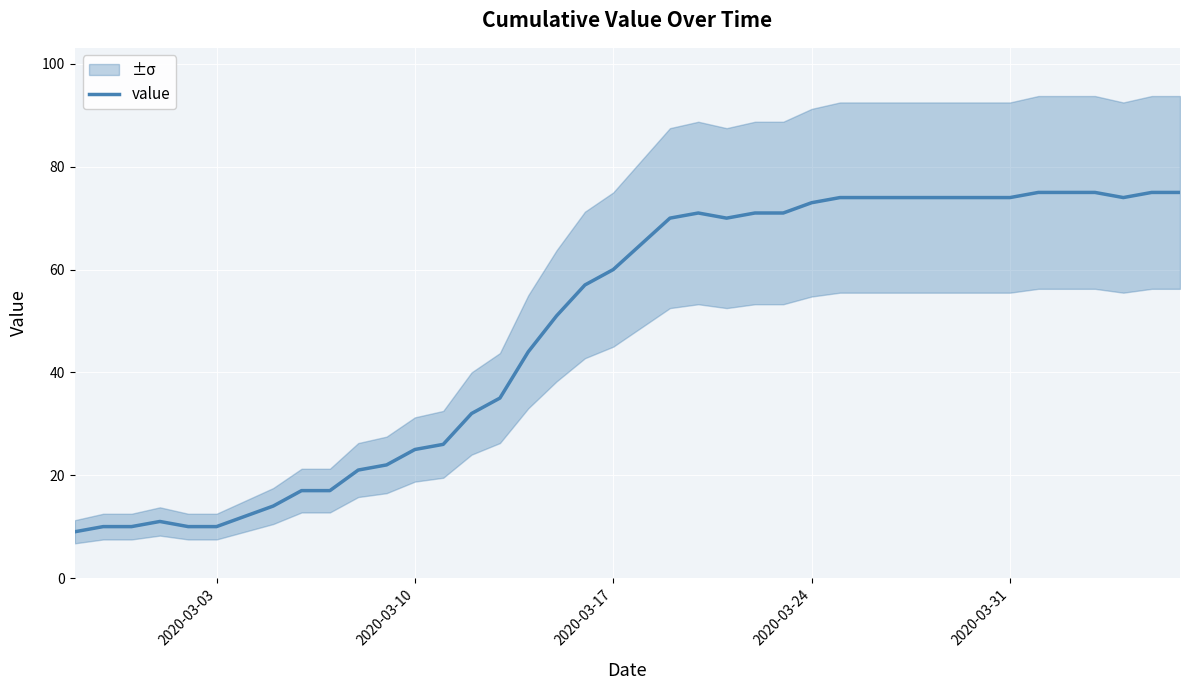

What is the maximum value for value?

75